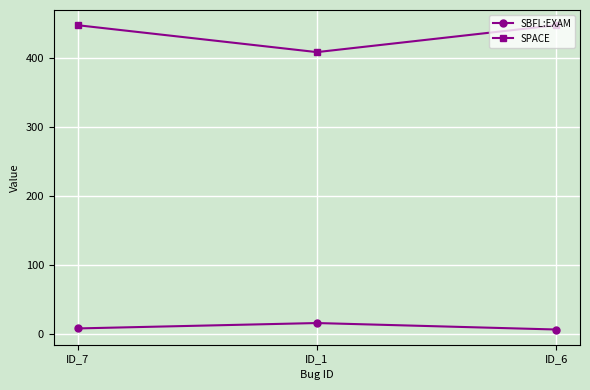

At ID_1, list the series in order from smallest to largest.

SBFL:EXAM, SPACE